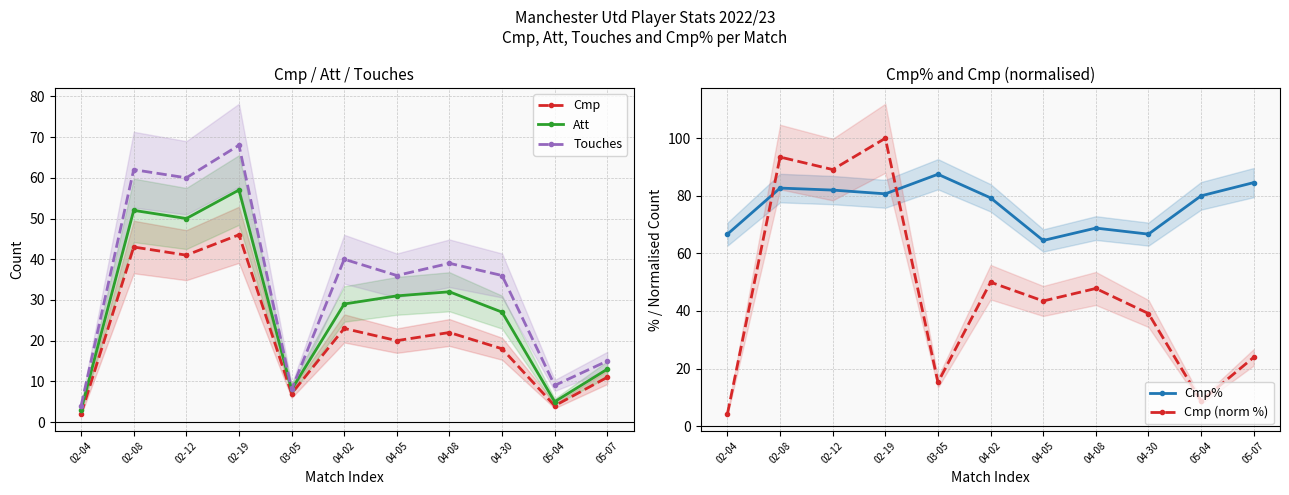

Rank the series by their maximum value, from lowest to highest.

Cmp, Att, Touches, Cmp%, Cmp (norm %)